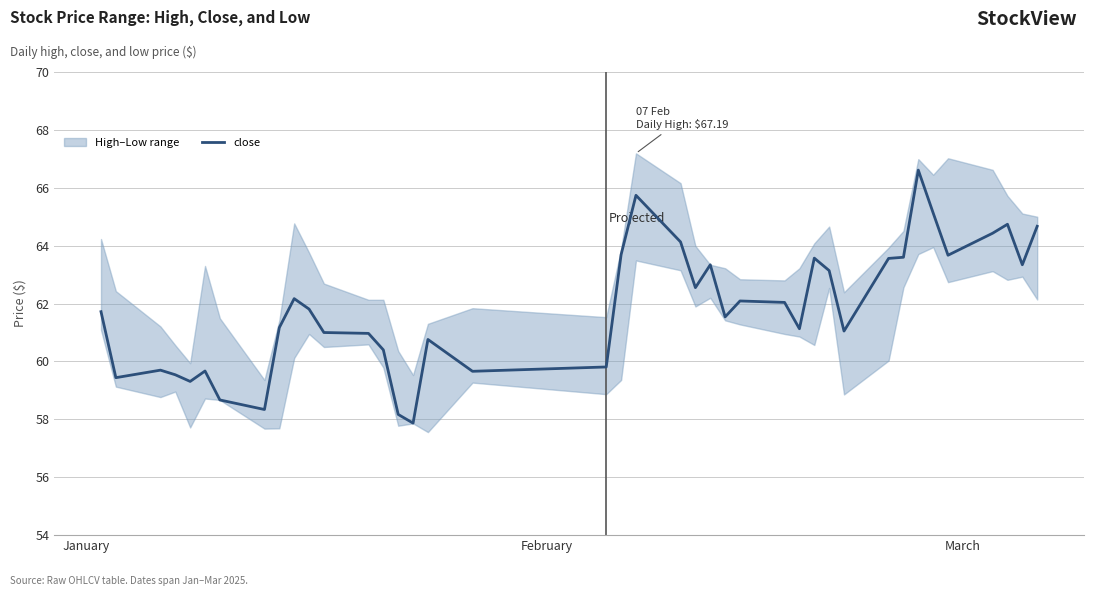

Does the chart display data point markers on the line(s)?

No